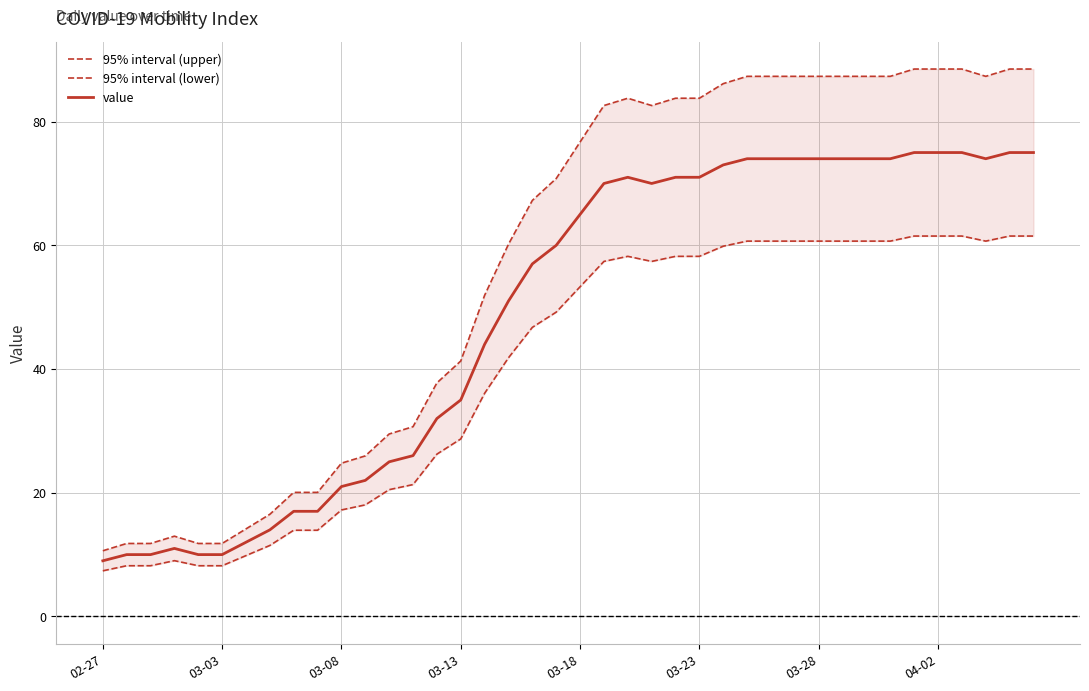

Does the chart have visible grid lines?

Yes